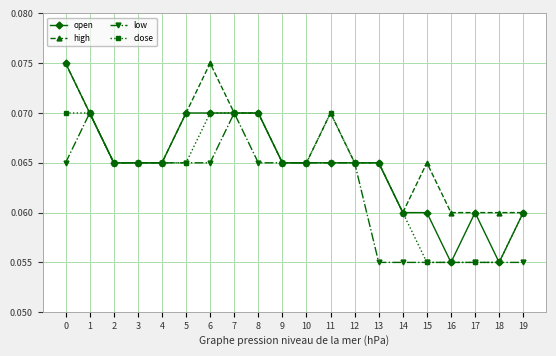

Which series has the largest range (max minus min)?

open